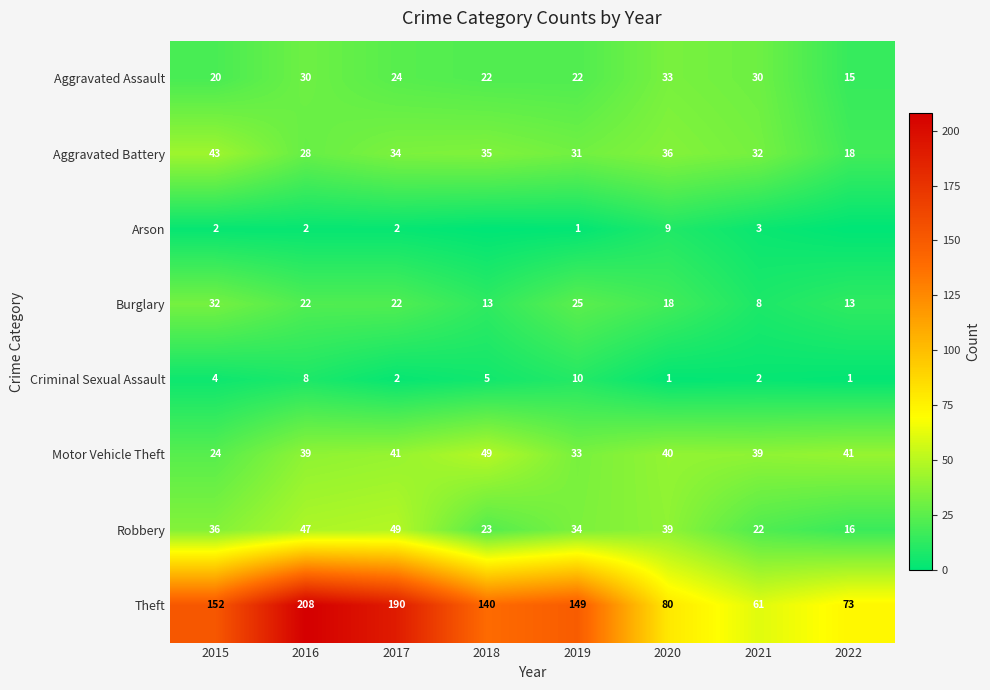

What is the difference between the maximum and minimum values in the Criminal Sexual Assault series?

9